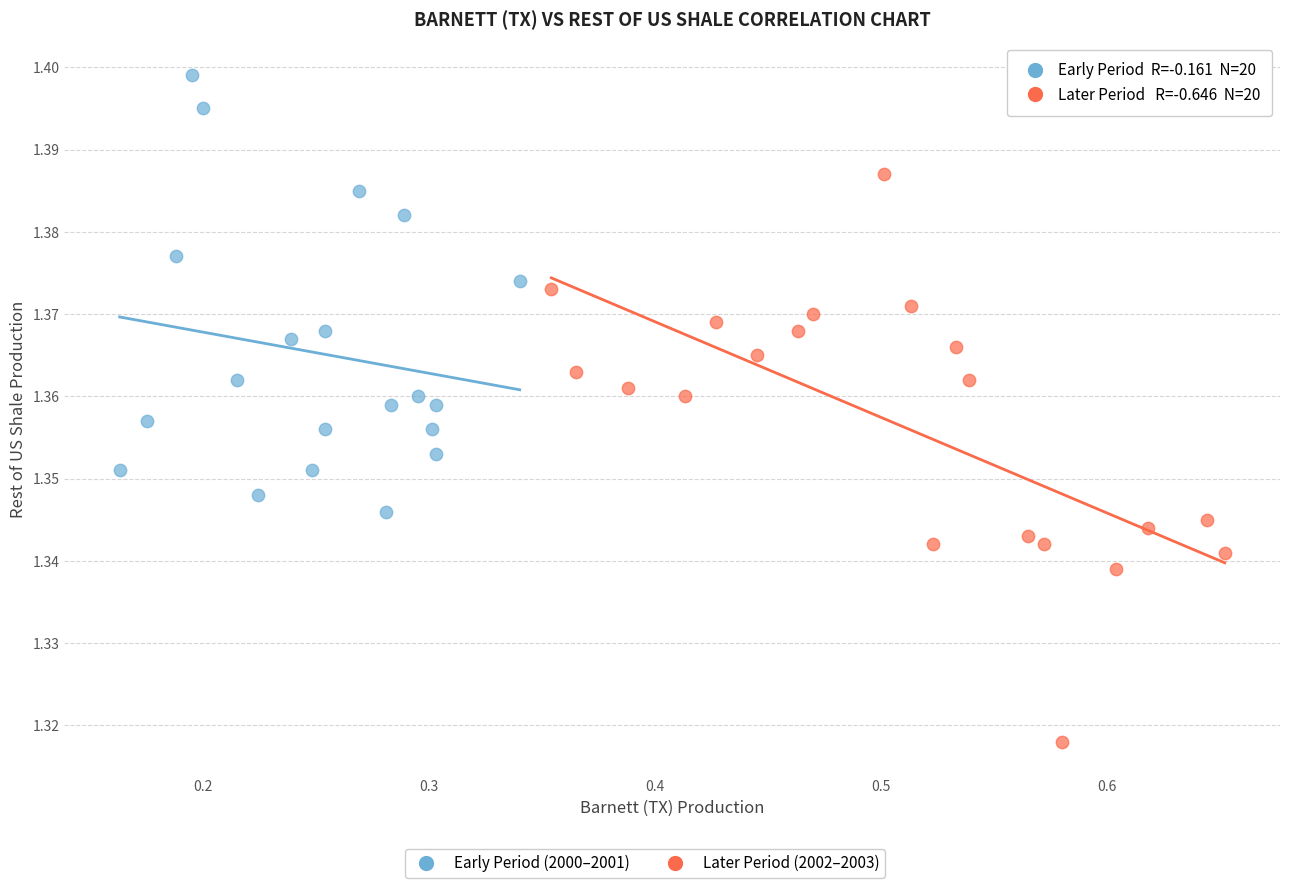

Which series contains the lowest Y value?

Later Period (2002–2003)